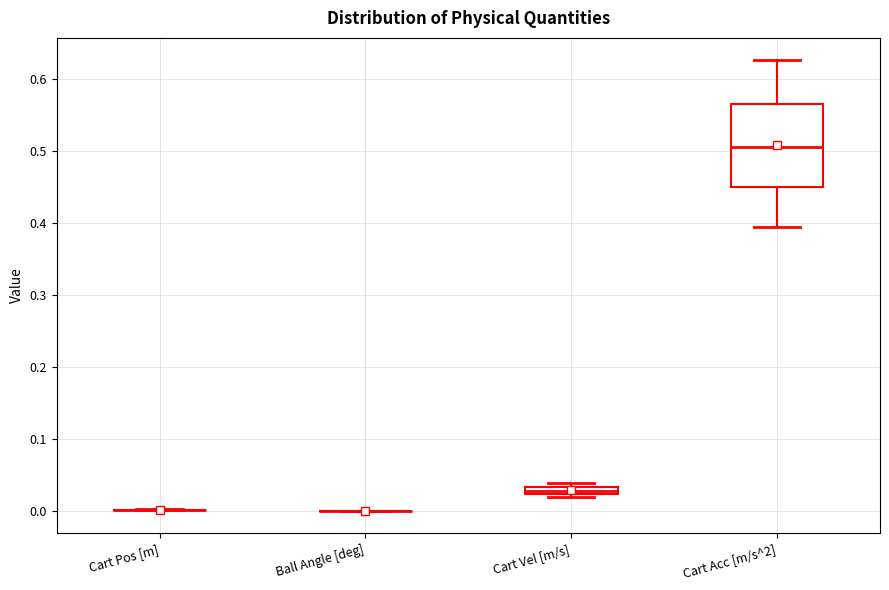

Which box is the tallest, from its lower edge to its upper edge?

Cart Acc [m/s^2]